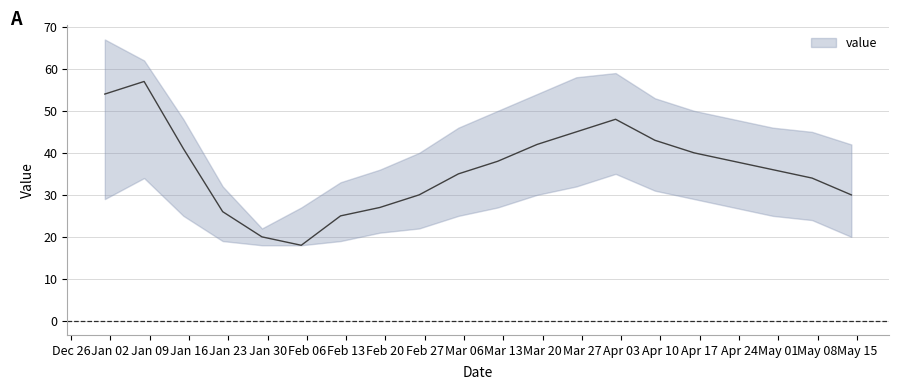

True or false: lower and upper cross at least once.

False